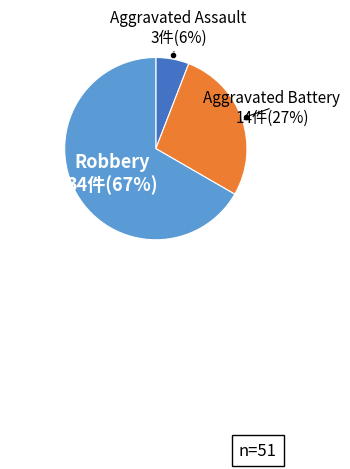

The Robbery slice represents 52% of the pie. True or false?

False